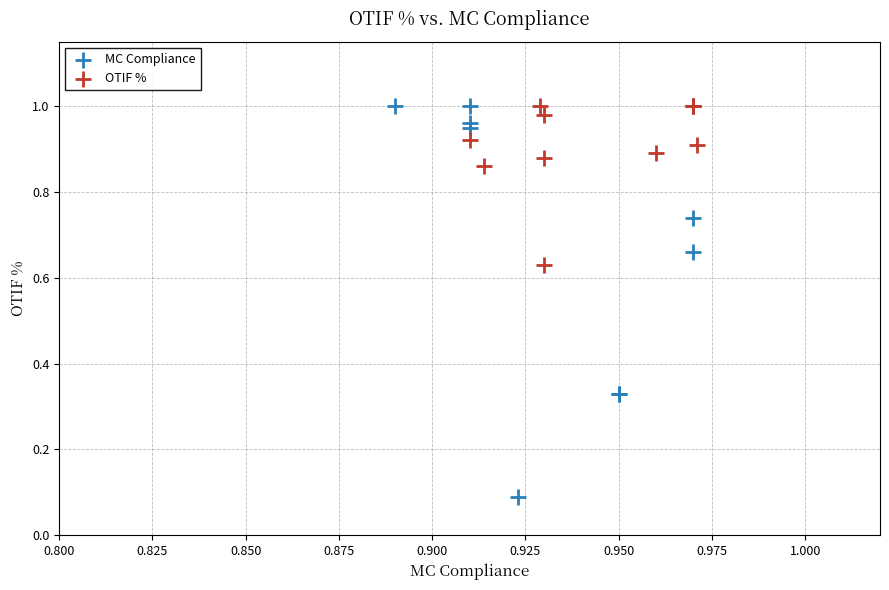

Which series has the largest Y range (max minus min)?

MC Compliance